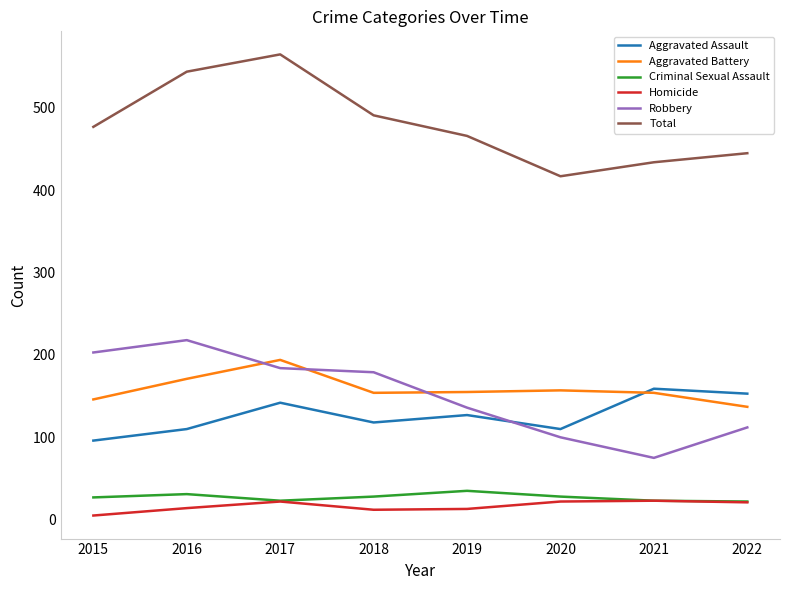

At which label is Aggravated Assault closest to 127?

2019